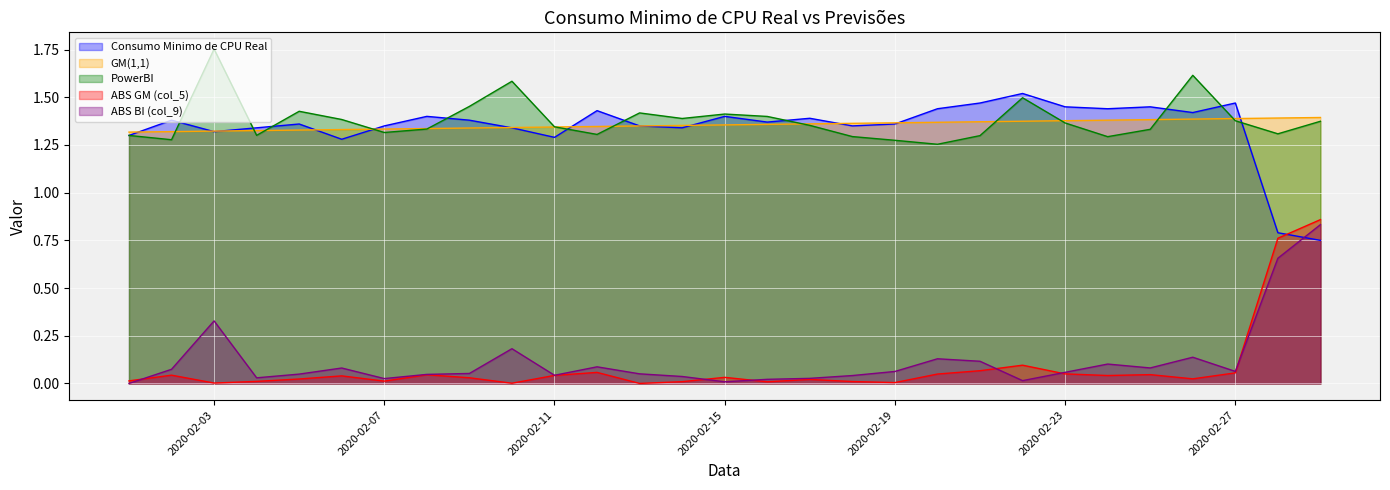

How many lines are shown in the chart?

5